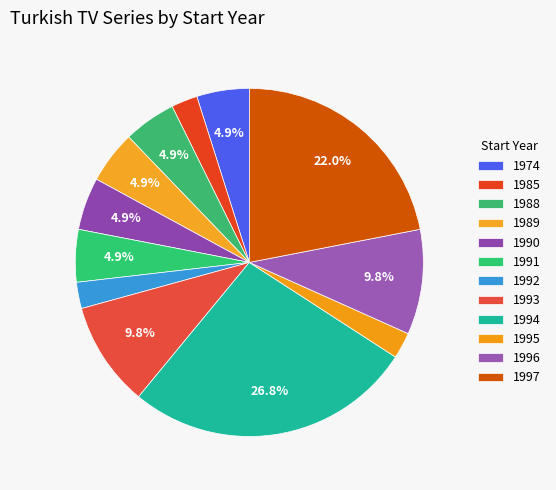

To the nearest percent, what is the combined percentage of 1996 and 1997?

32%